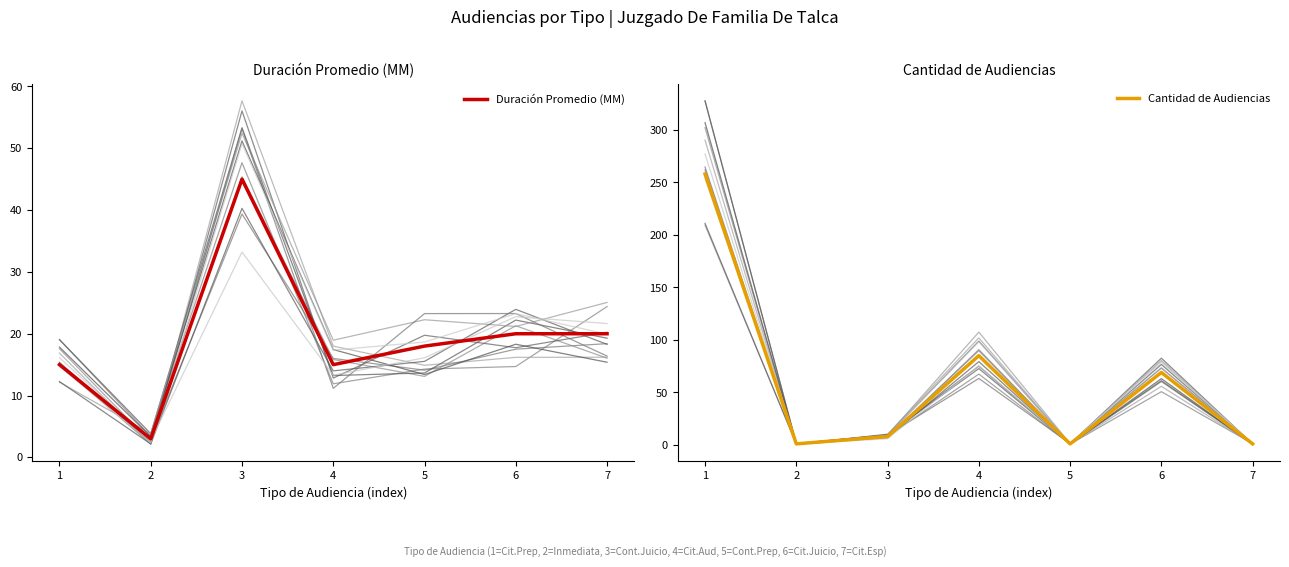

True or false: Cantidad de Audiencias and Duración Promedio (MM) intersect in this chart.

True